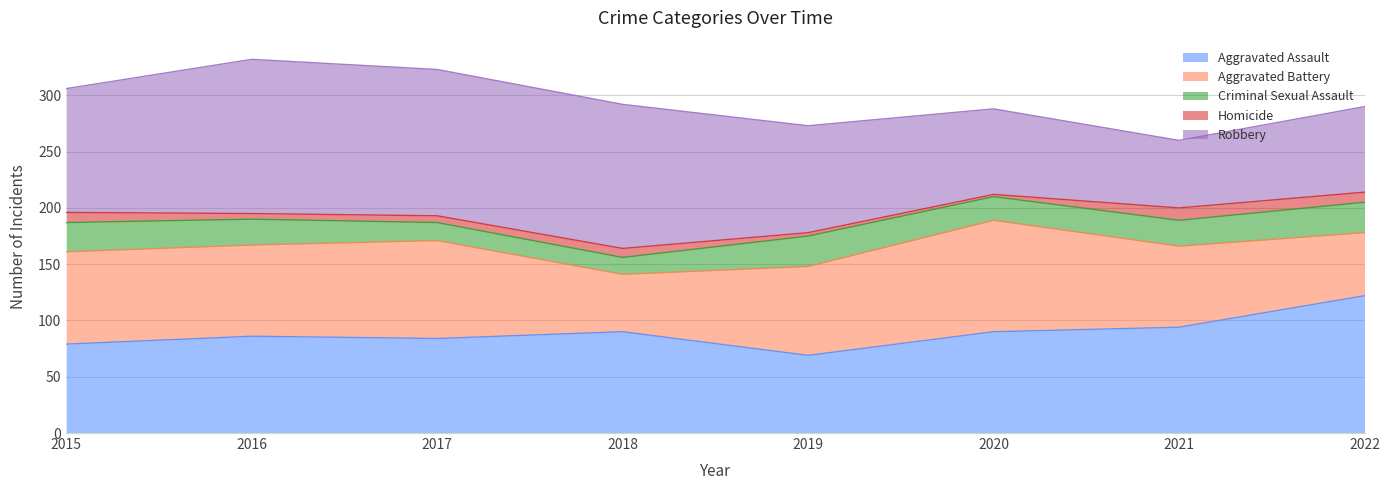

What is the total value across all series at 2021?

260